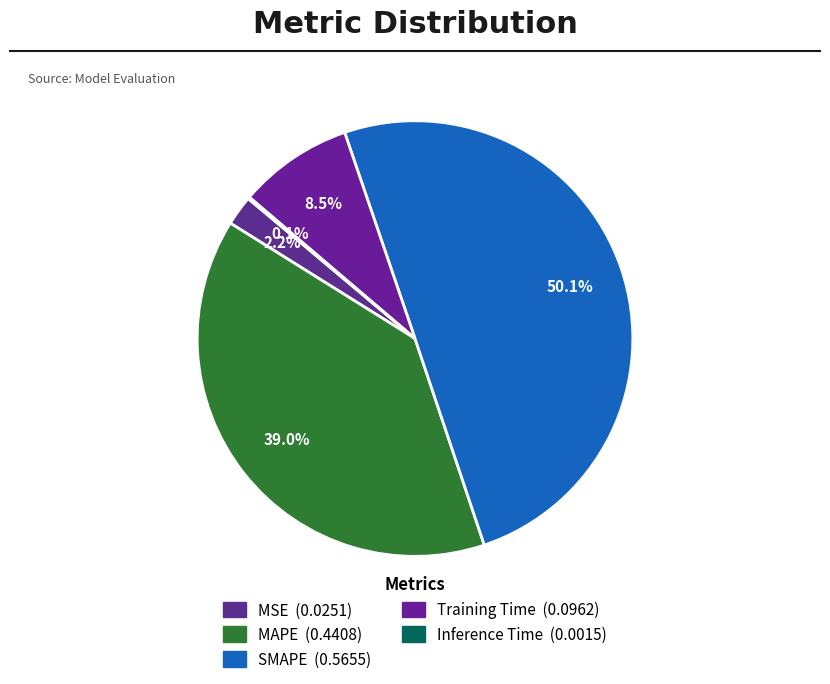

How many slices are in this pie chart?

5